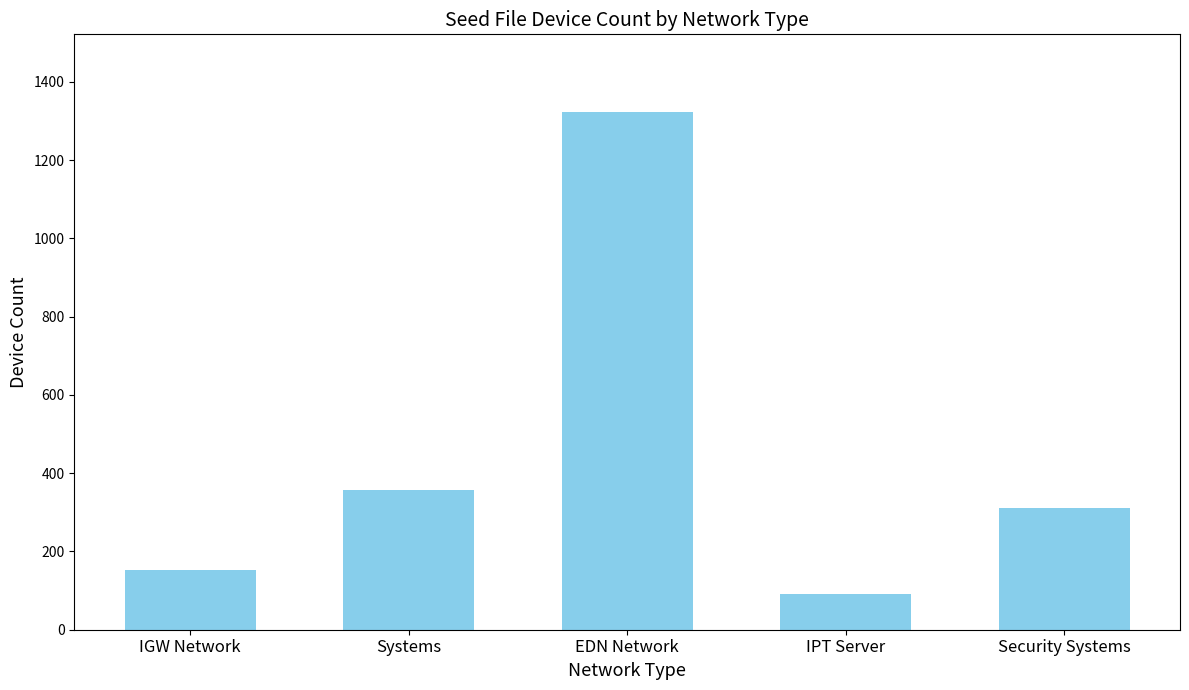

Reading right to left, extract all data points from this chart.

310	91	1323	358	153